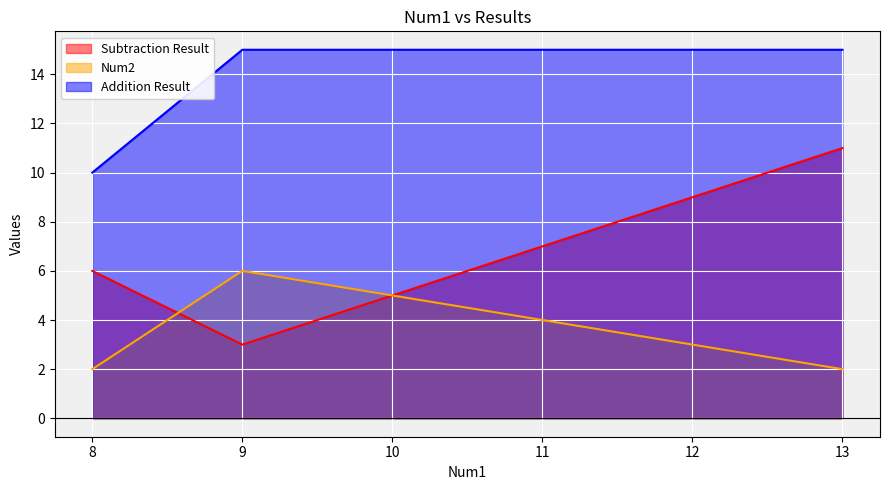

How many lines are shown in the chart?

3